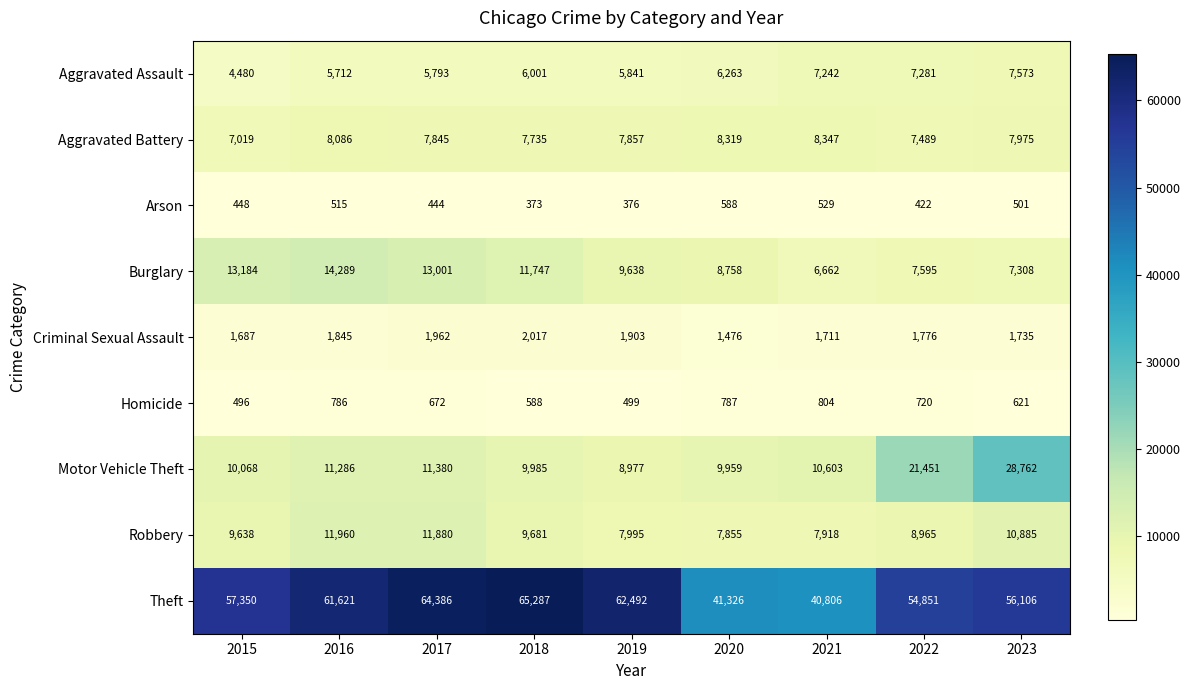

True or false: Motor Vehicle Theft has a value of 14984 at 2023.

False